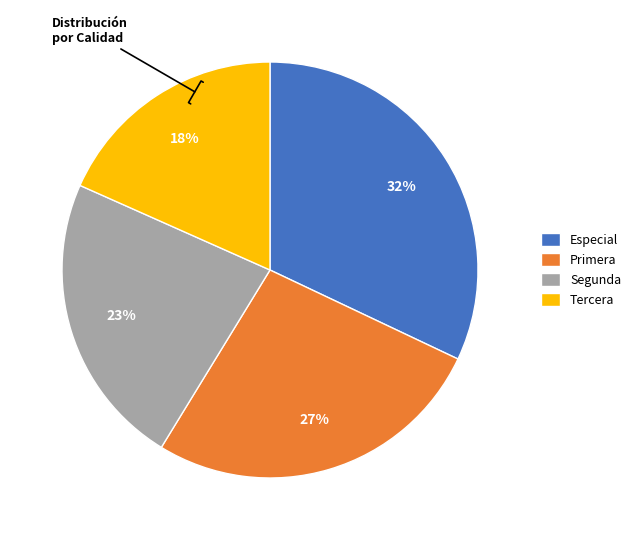

To the nearest percent, what percentage of the pie is Segunda?

23%